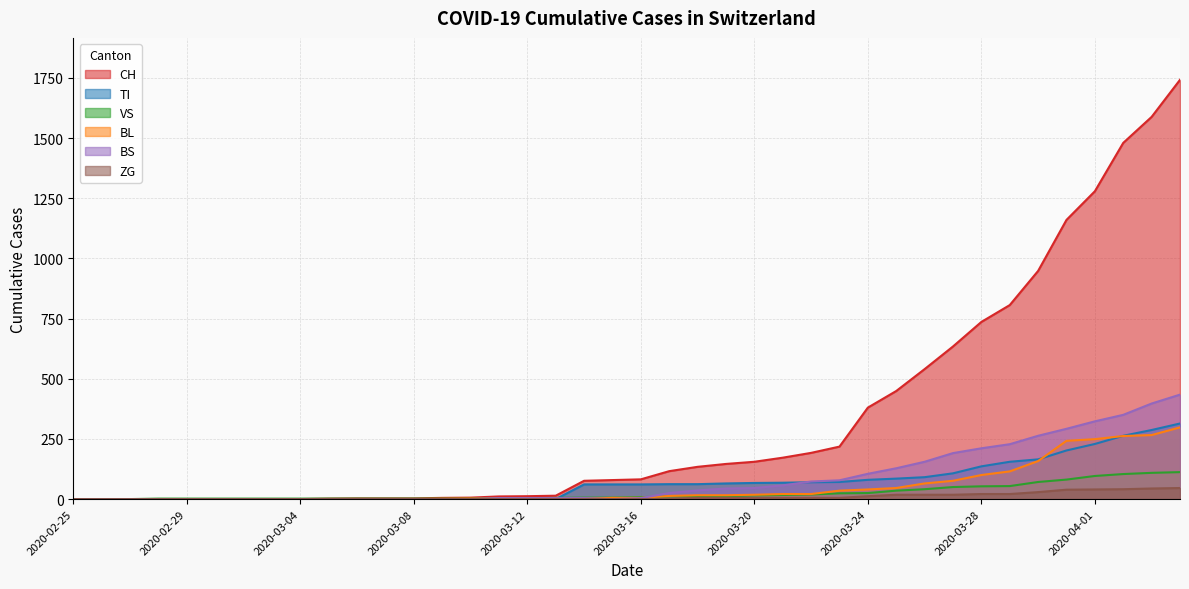

True or false: VS and ZG intersect in this chart.

False